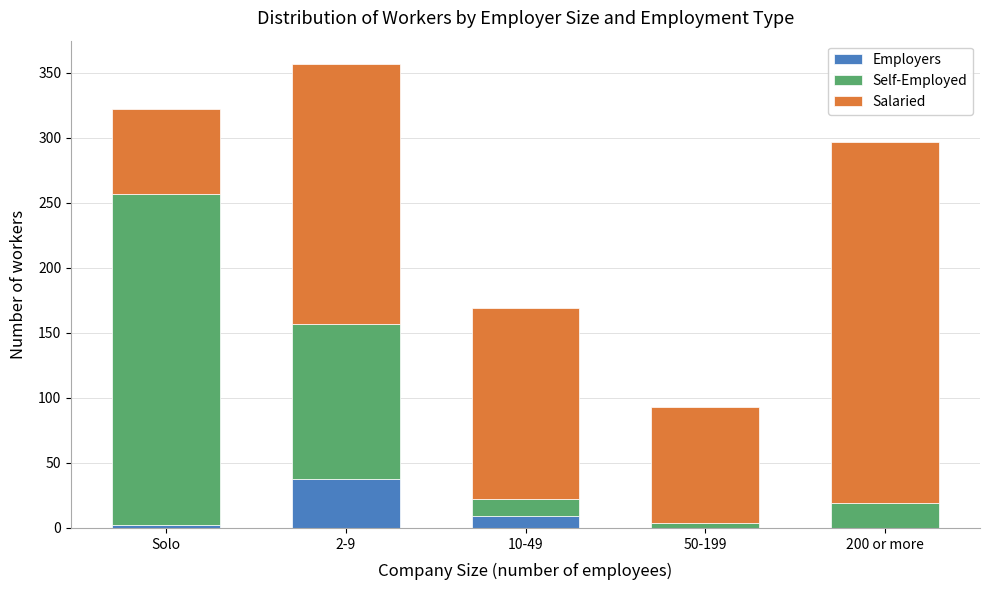

Reading right to left, list the values for the Employers series.

200 or more=0	50-199=0	10-49=9	2-9=38	Solo=2